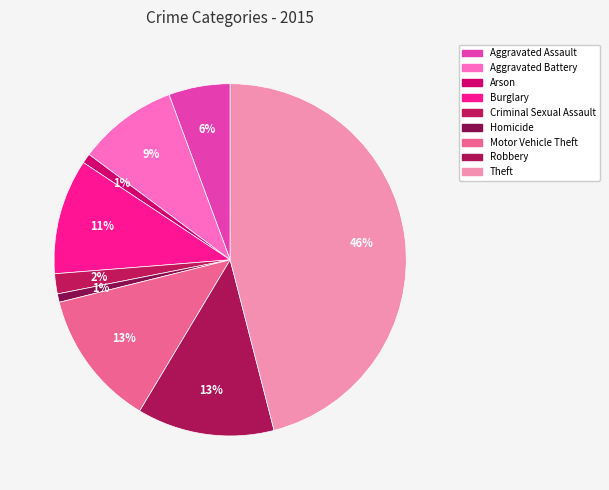

What percentage is the Homicide slice, to the nearest percent?

1%